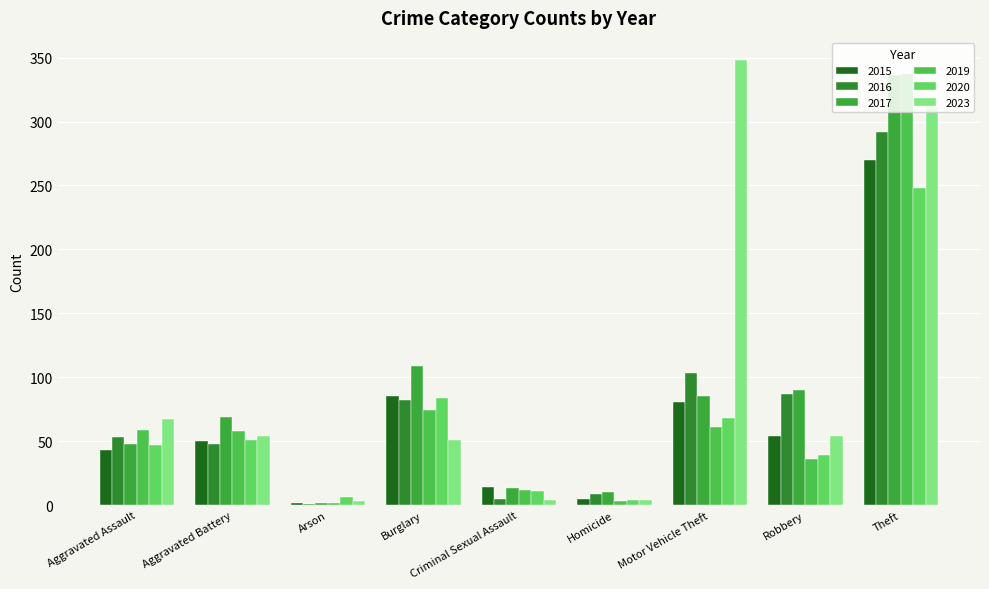

List the labels in order of 2020 value, largest first.

Theft, Burglary, Motor Vehicle Theft, Aggravated Battery, Aggravated Assault, Robbery, Criminal Sexual Assault, Arson, Homicide